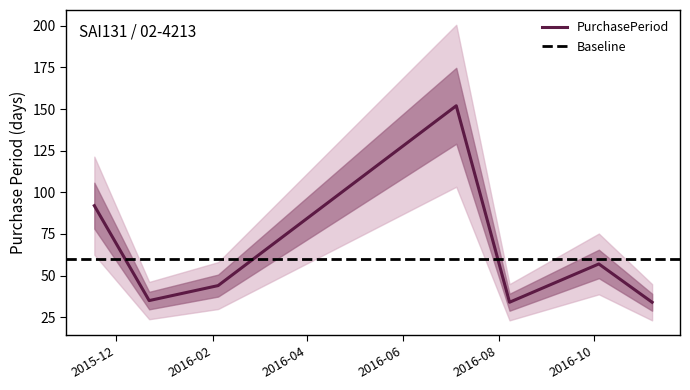

Where is the first local maximum?

2016-07-05